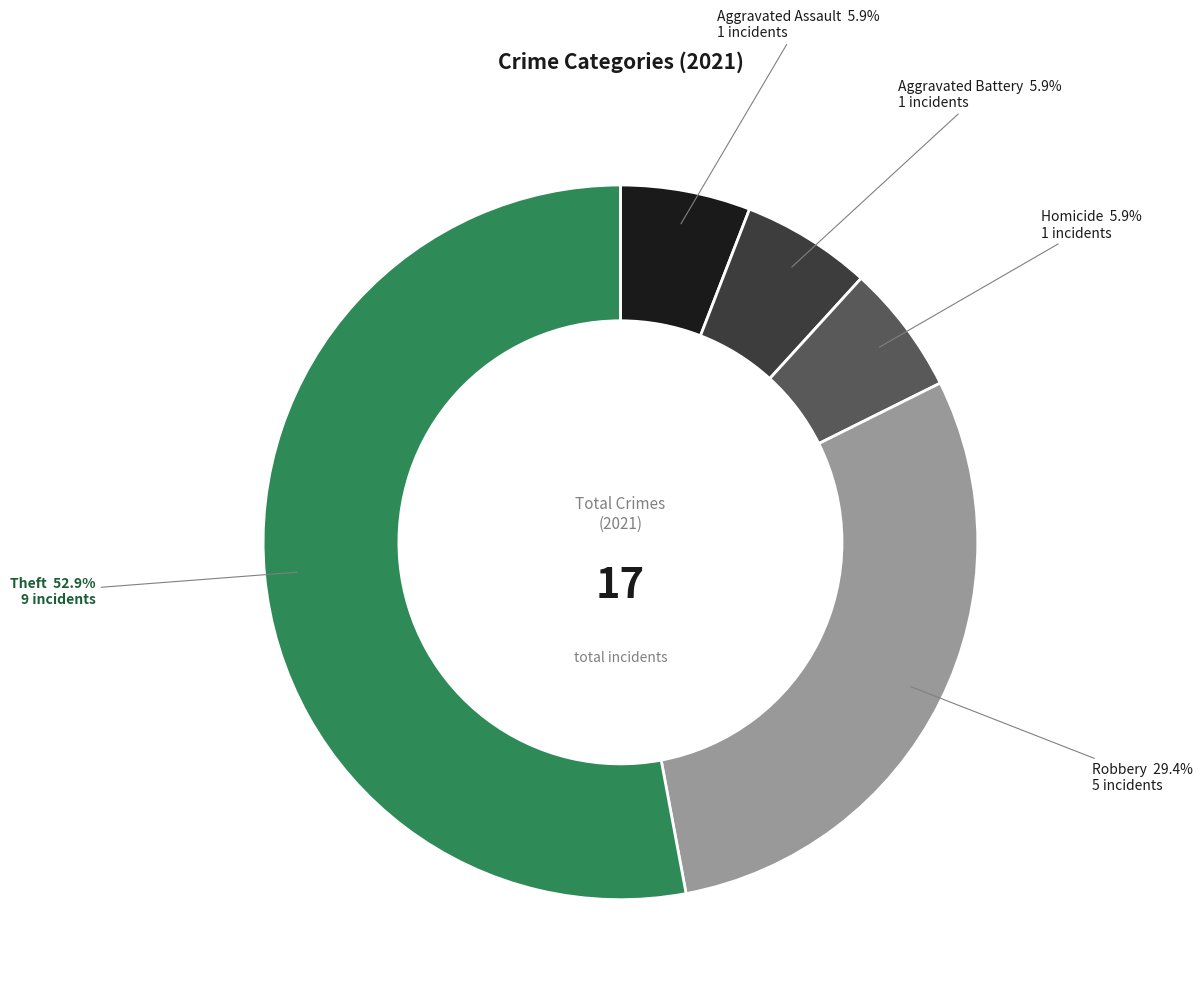

Which category accounts for the majority?

Theft